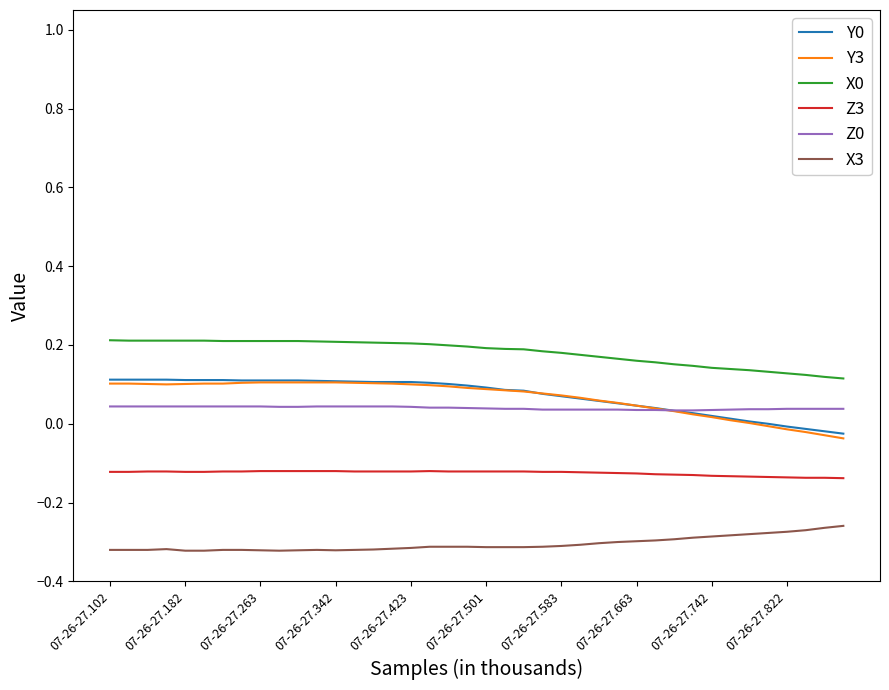

True or false: Y0 and X0 intersect in this chart.

False